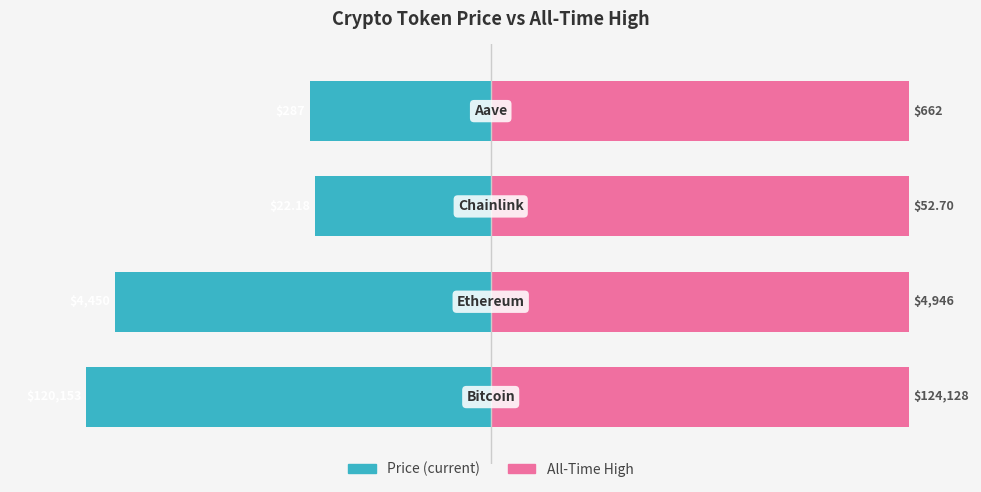

List the series in order of their peak value, lowest first.

price, allTimeHigh